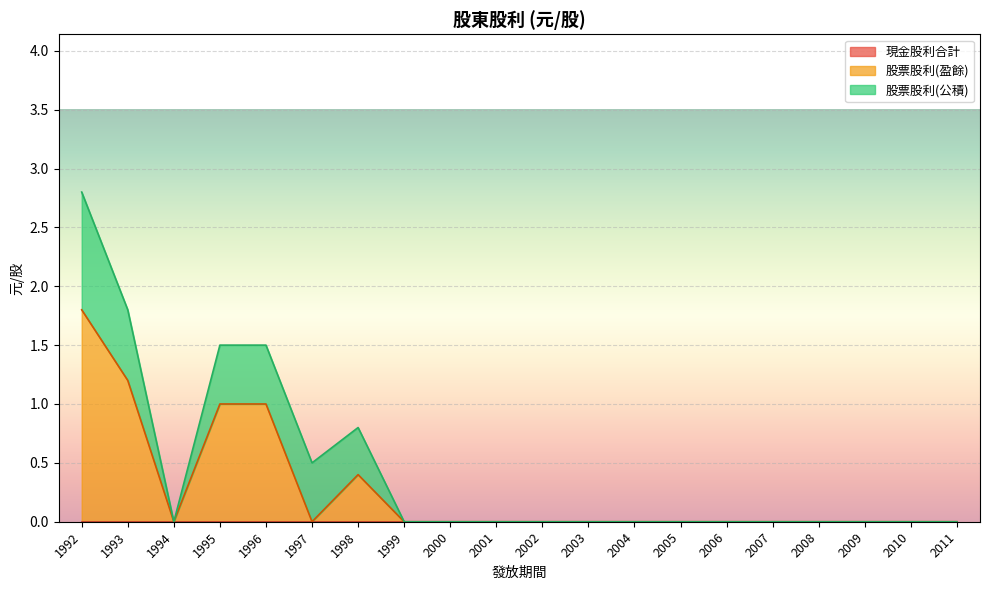

The value of 股利合計 at 2006 is 0.0. True or false?

True